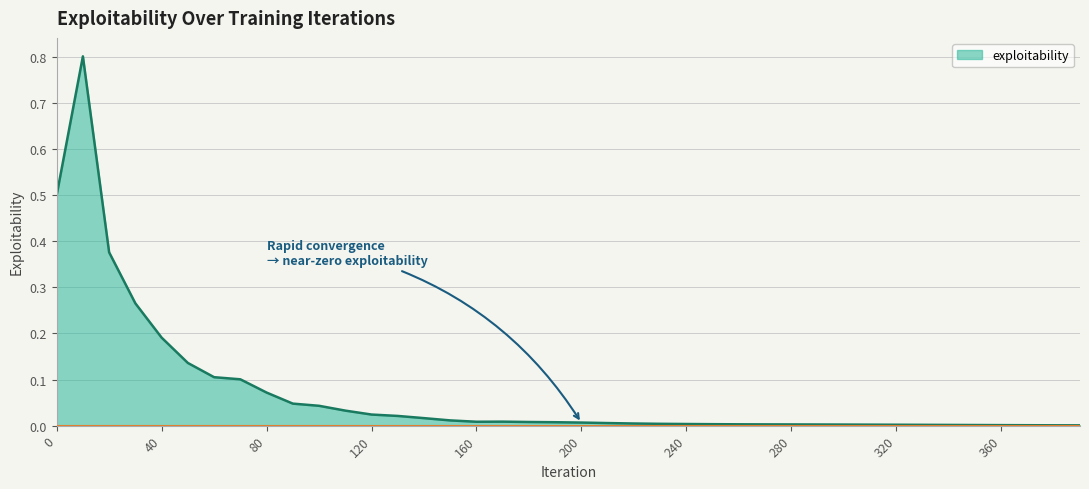

What is the difference between the maximum and minimum values?

0.8